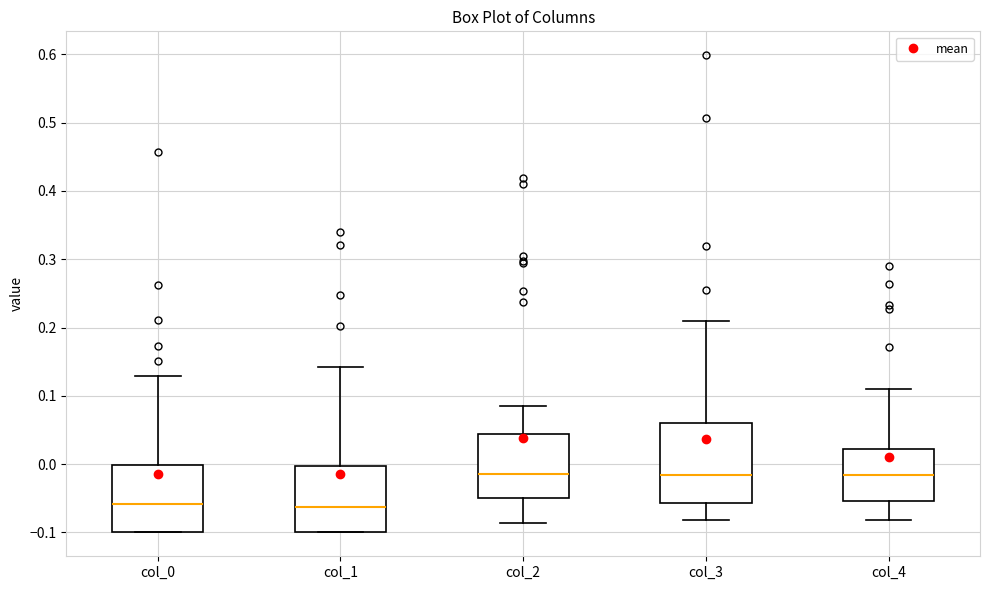

Where is the lower edge of the box for col_1 on the y-axis? The values are not printed on the chart, so give them approximately, as read against the axis.

-0.10